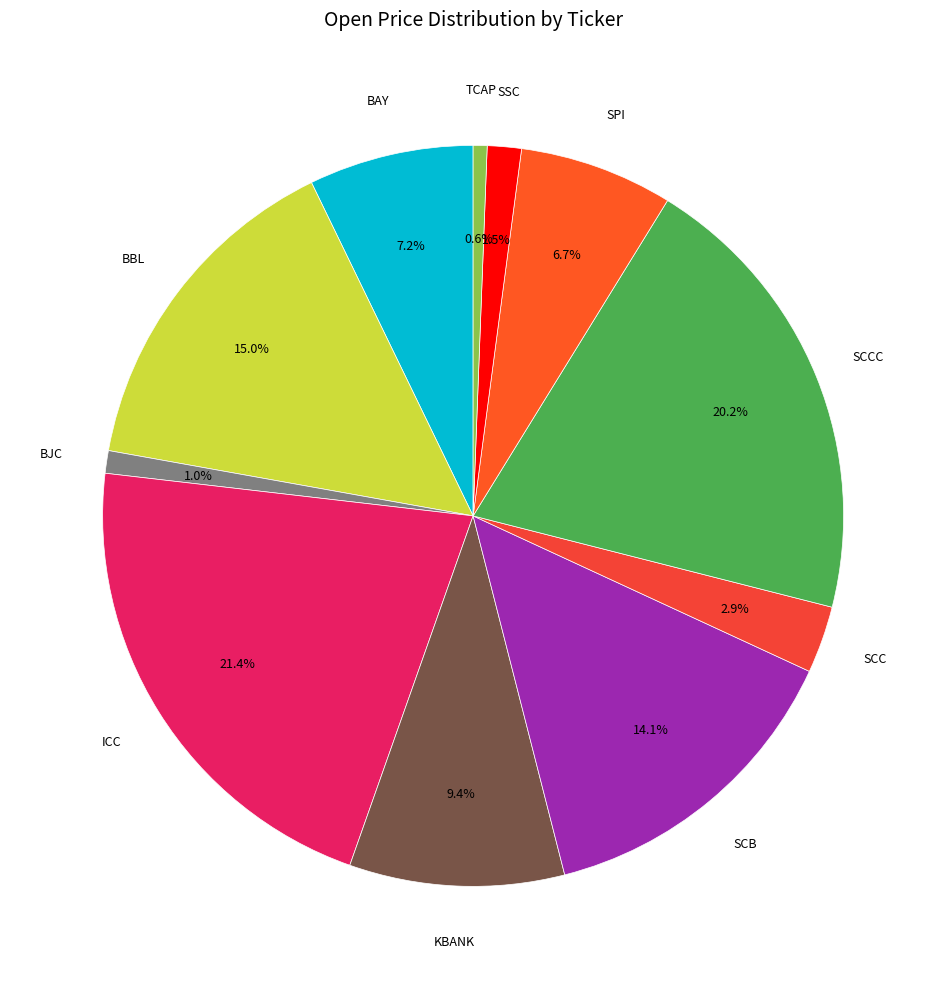

How many segments does this pie chart have?

11